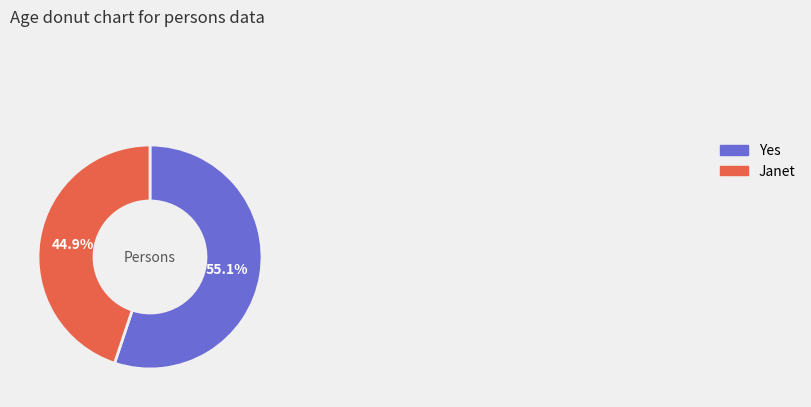

Is there a majority slice in this chart?

Yes